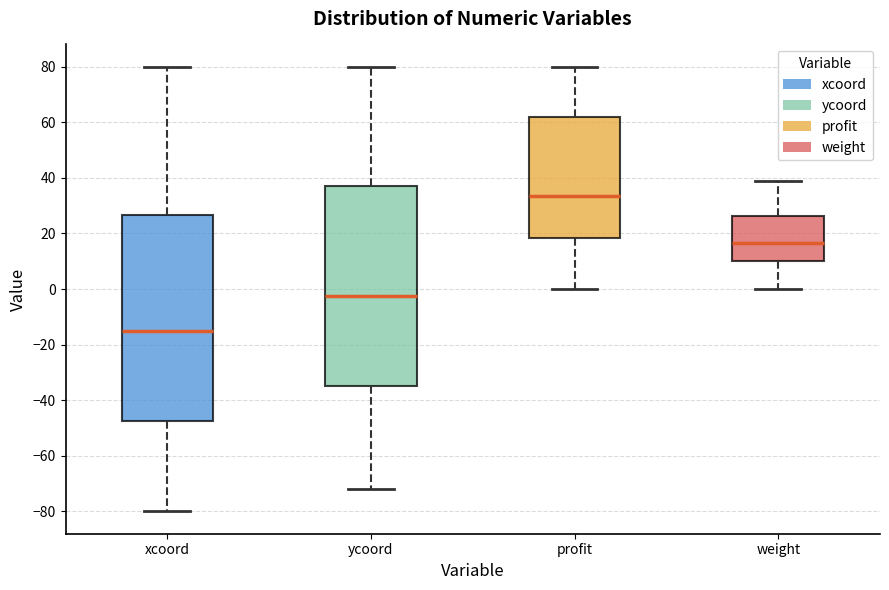

Comparing the boxes themselves (not the whiskers), which one is the tallest?

xcoord